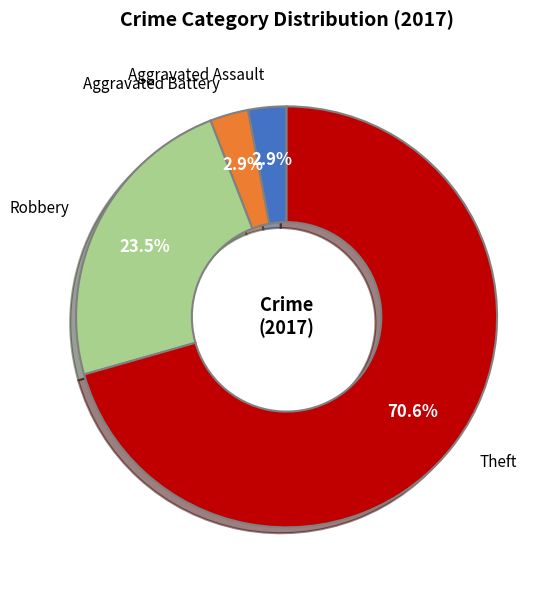

Is there any slice that represents more than half of the pie?

Yes